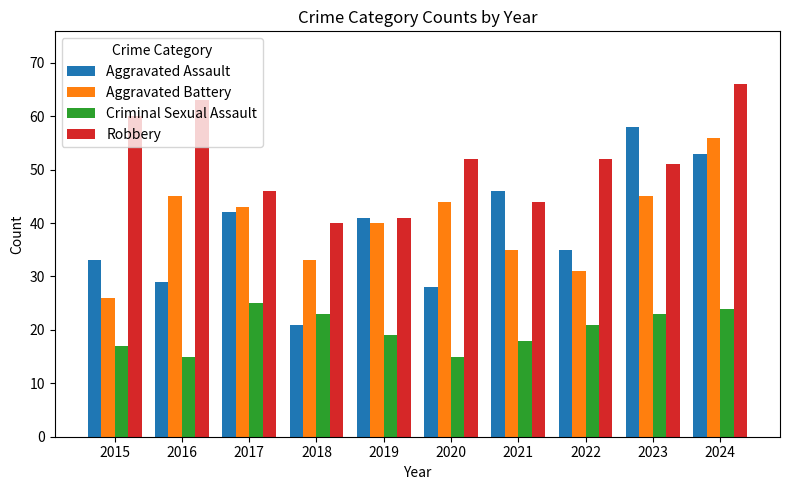

Reading left to right, list all the values displayed in this chart.

Aggravated Assault: 33	29	42	21	41	28	46	35	58	53
Aggravated Battery: 26	45	43	33	40	44	35	31	45	56
Criminal Sexual Assault: 17	15	25	23	19	15	18	21	23	24
Robbery: 60	63	46	40	41	52	44	52	51	66